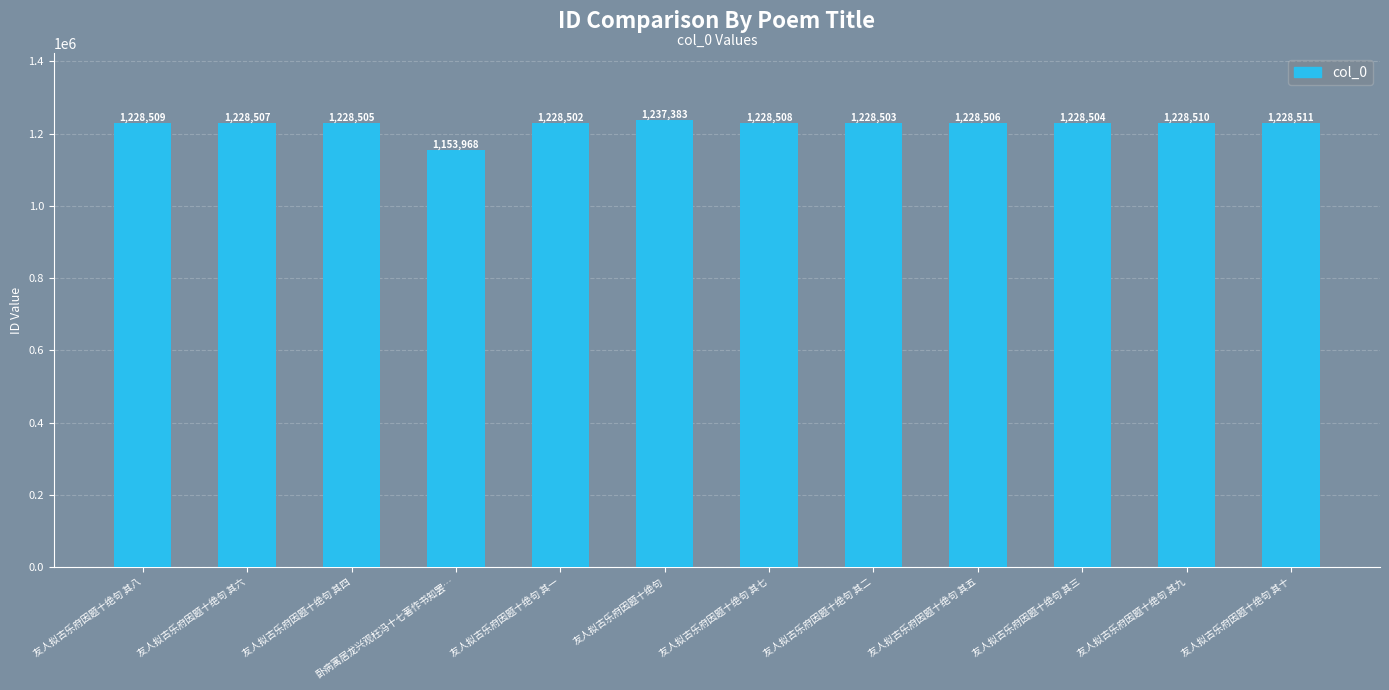

How many bars are there in total?

12